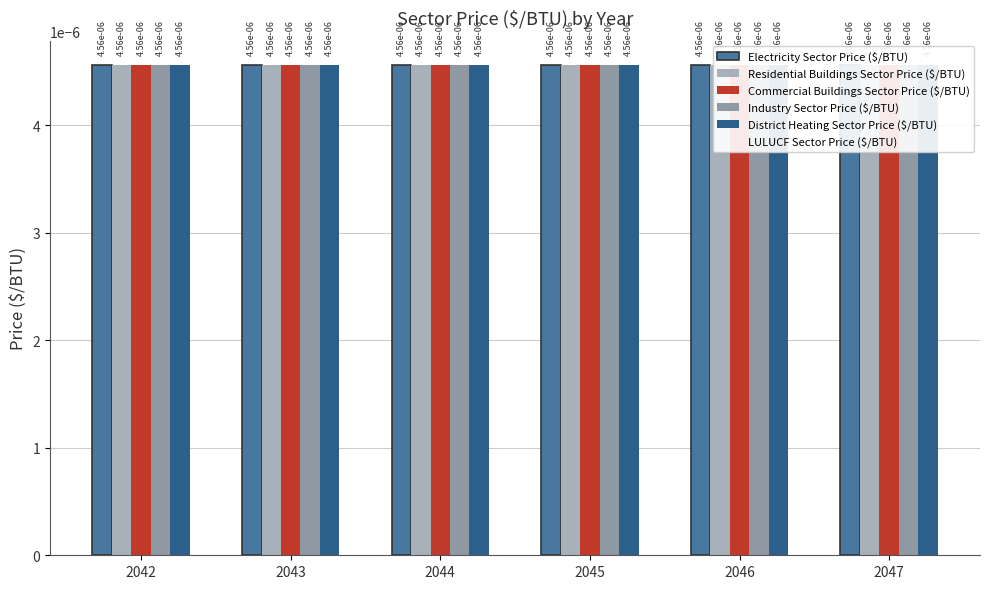

Which label corresponds to the largest value in the chart?

2042